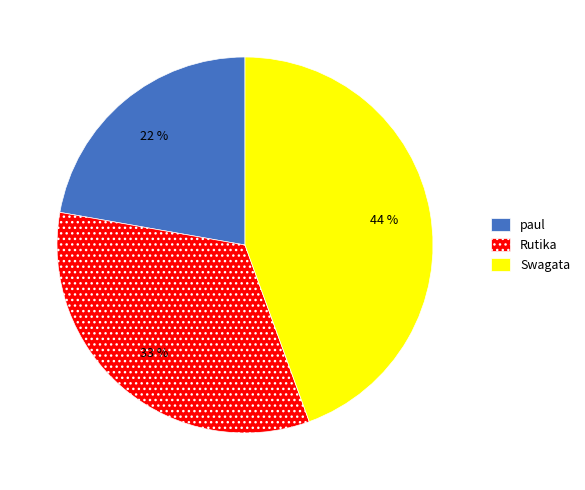

Does Swagata account for over 50% of the chart?

No